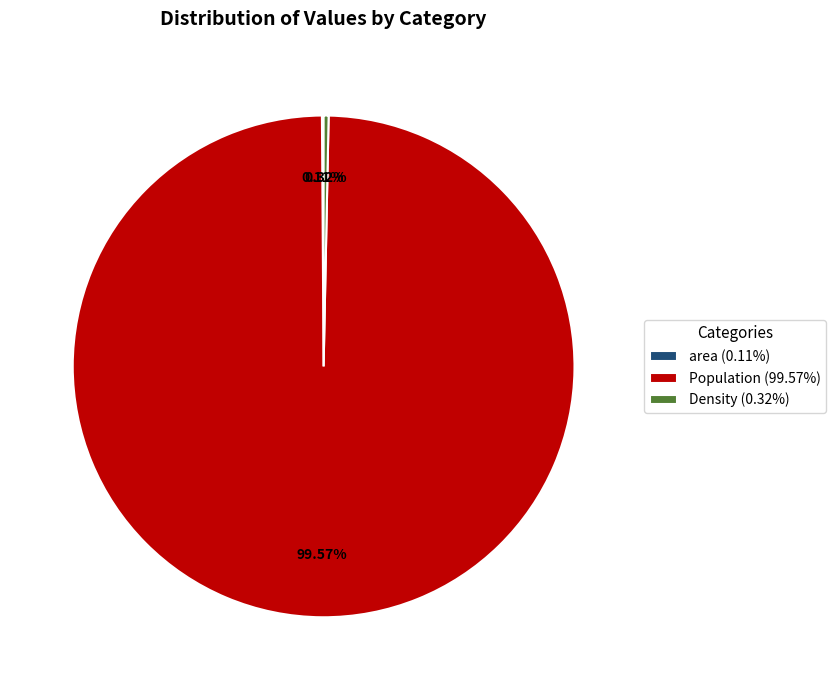

Is the sum of Density (0.32%) and Population (99.57%) greater than half?

Yes